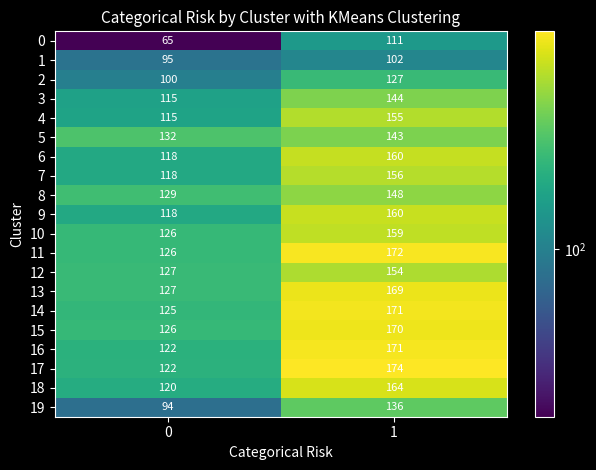

Which category has the highest value across all series?

1